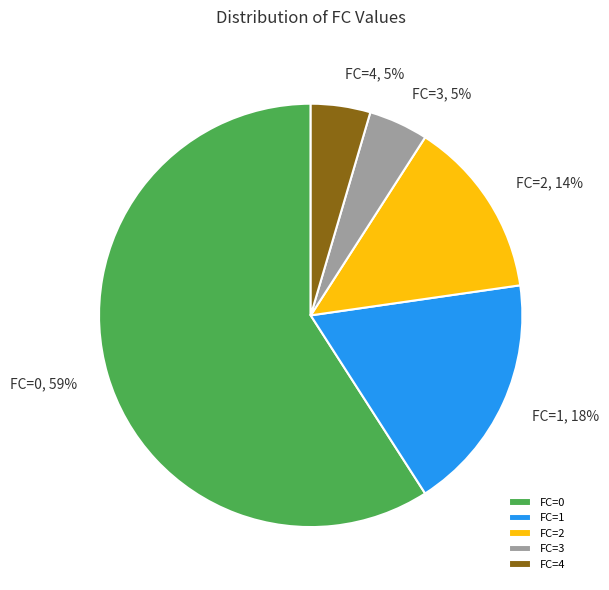

Which slice is the largest?

FC=0